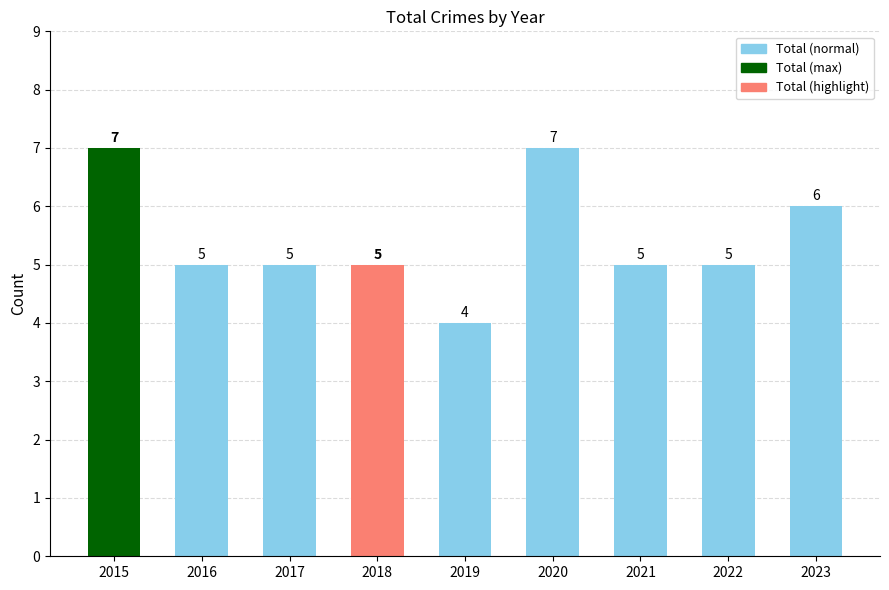

What is the sum of all values?

49